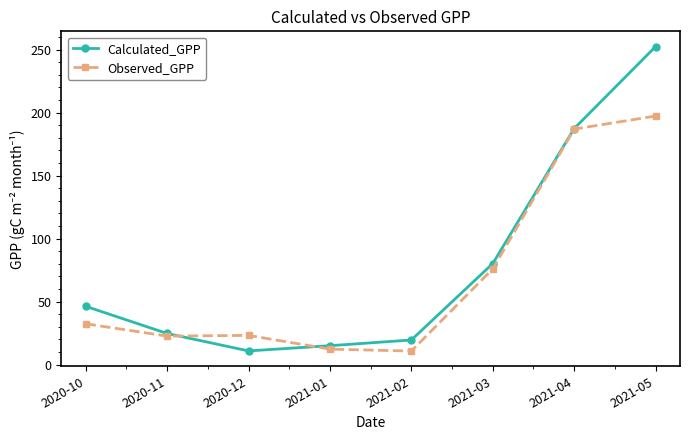

What is the label of the 1st point from the left?

2020-10